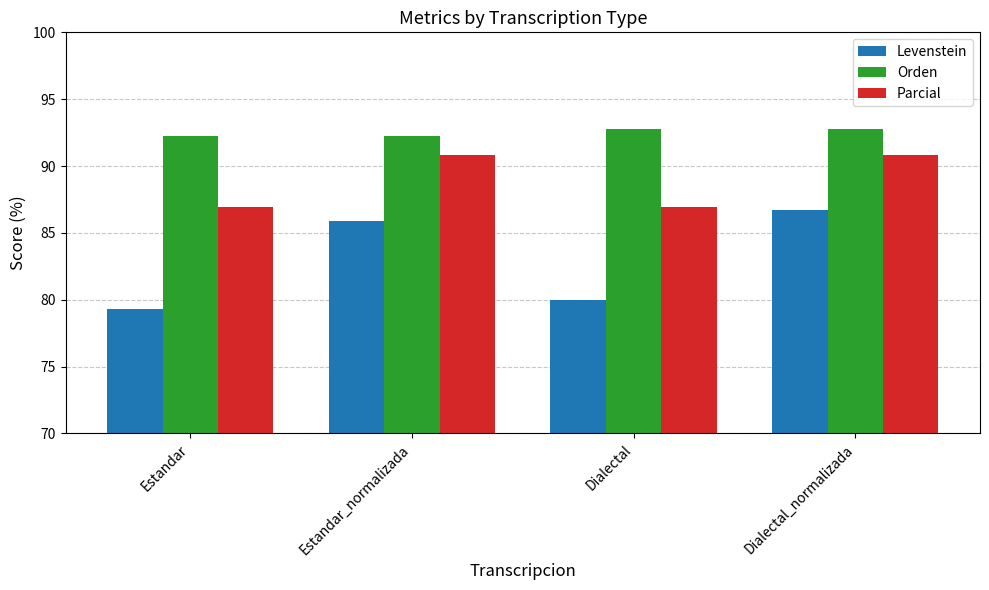

Reading right to left, what are all the values shown in this chart?

Levenstein: Dialectal_normalizada=86.7	Dialectal=80.0	Estandar_normalizada=85.9	Estandar=79.3
Orden: Dialectal_normalizada=92.7	Dialectal=92.7	Estandar_normalizada=92.2	Estandar=92.2
Parcial: Dialectal_normalizada=90.8	Dialectal=87.0	Estandar_normalizada=90.8	Estandar=87.0